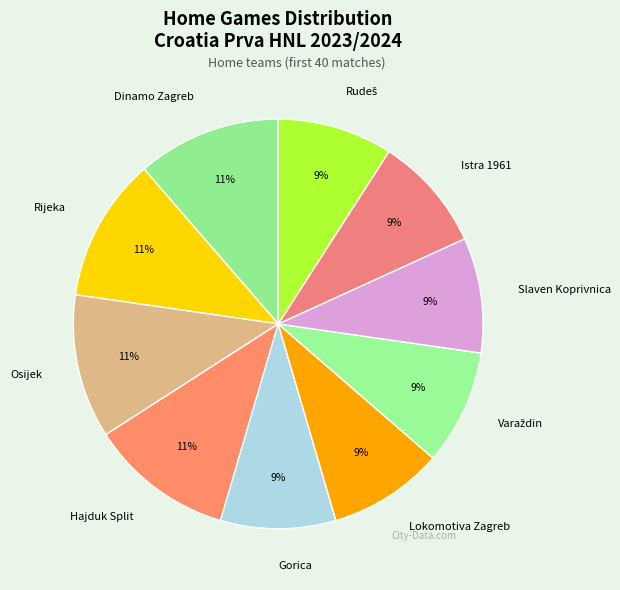

To the nearest percent, what is the average slice percentage?

10%